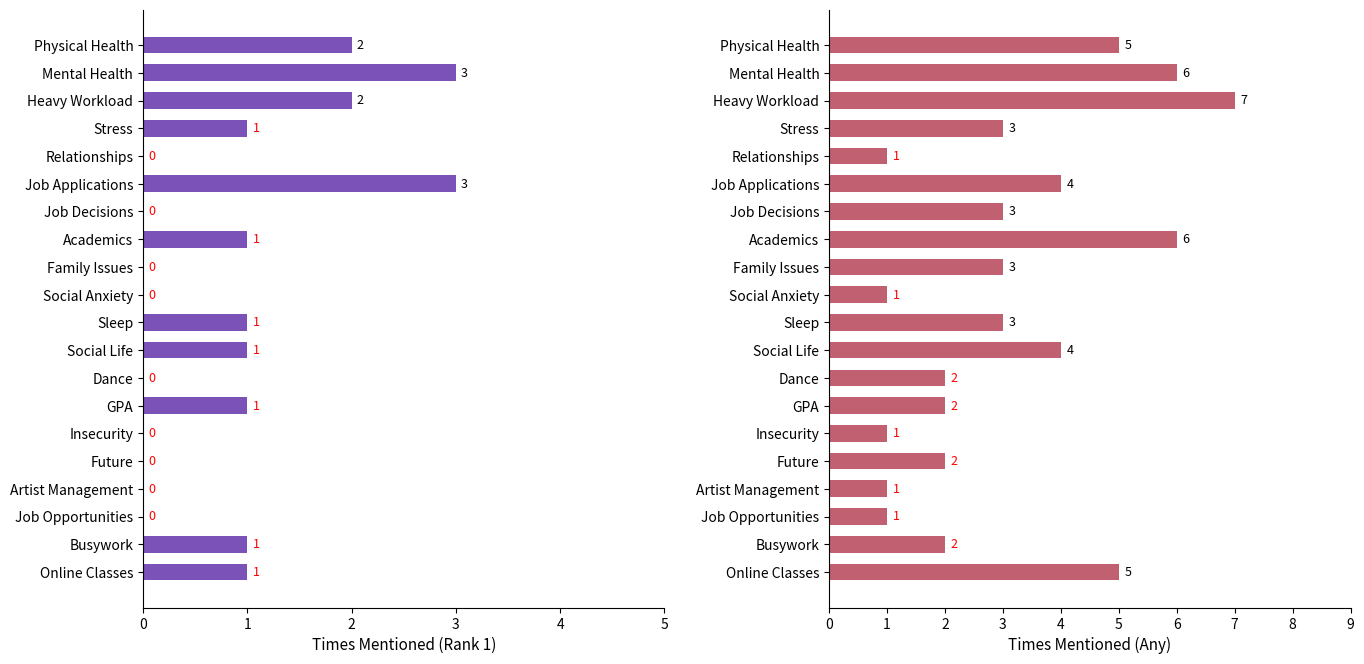

Read the Times Mentioned (Any) value at Job Opportunities.

1